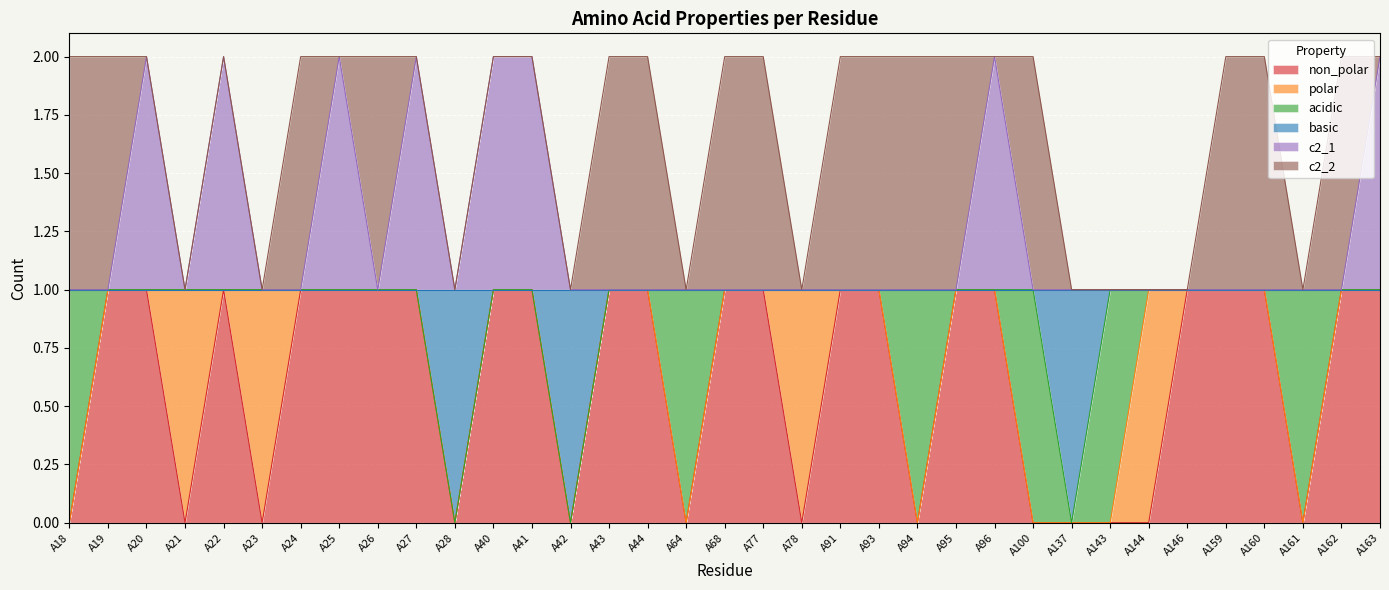

True or false: c2_1 has more than 1 interior local peaks.

True